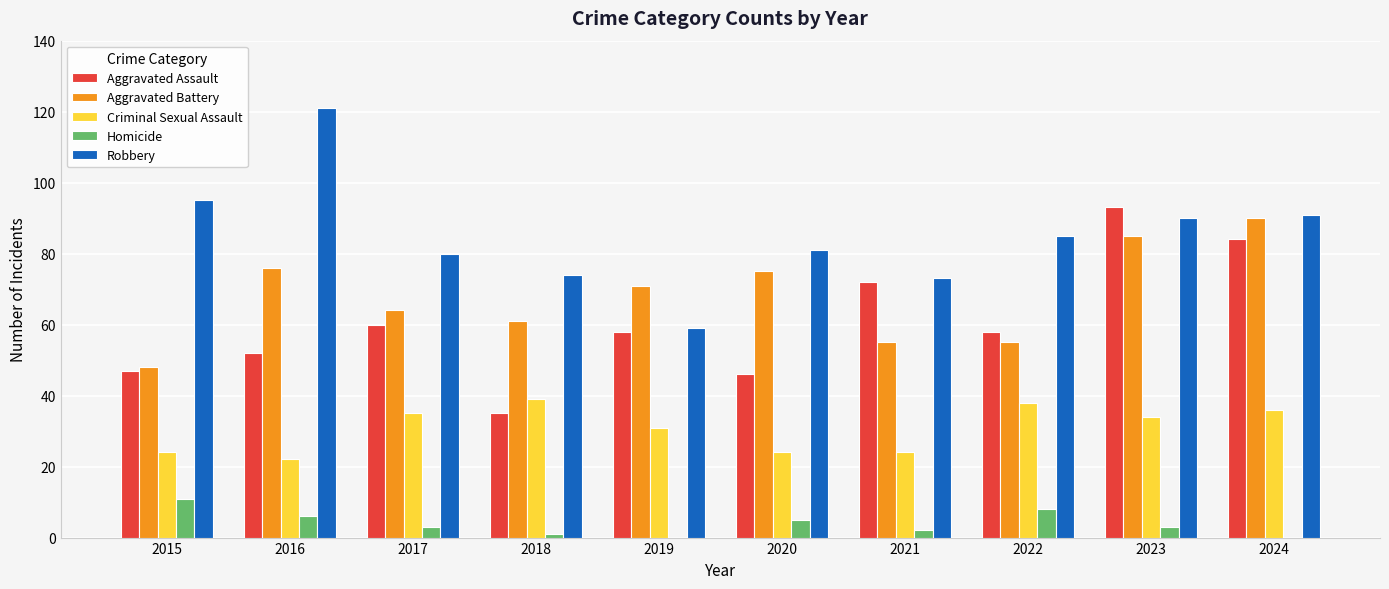

Reading left to right, transcribe all the data shown in this chart.

Aggravated Assault: 2015=47	2016=52	2017=60	2018=35	2019=58	2020=46	2021=72	2022=58	2023=93	2024=84
Aggravated Battery: 2015=48	2016=76	2017=64	2018=61	2019=71	2020=75	2021=55	2022=55	2023=85	2024=90
Criminal Sexual Assault: 2015=24	2016=22	2017=35	2018=39	2019=31	2020=24	2021=24	2022=38	2023=34	2024=36
Homicide: 2015=11	2016=6	2017=3	2018=1	2019=0	2020=5	2021=2	2022=8	2023=3	2024=0
Robbery: 2015=95	2016=121	2017=80	2018=74	2019=59	2020=81	2021=73	2022=85	2023=90	2024=91